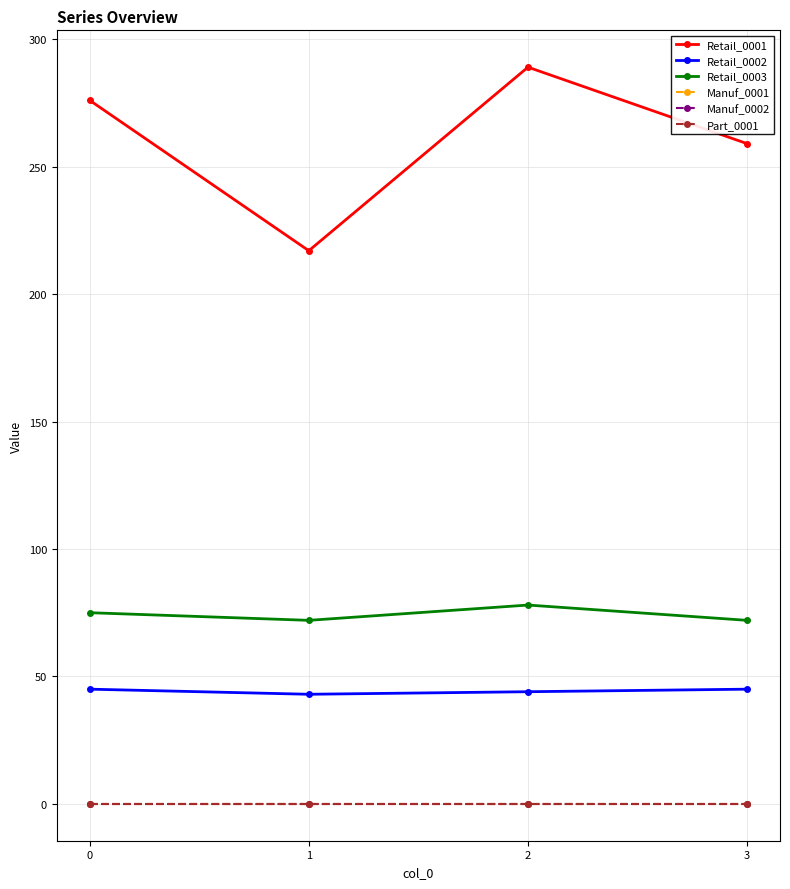

What is the difference between the highest and lowest values at 3?

259